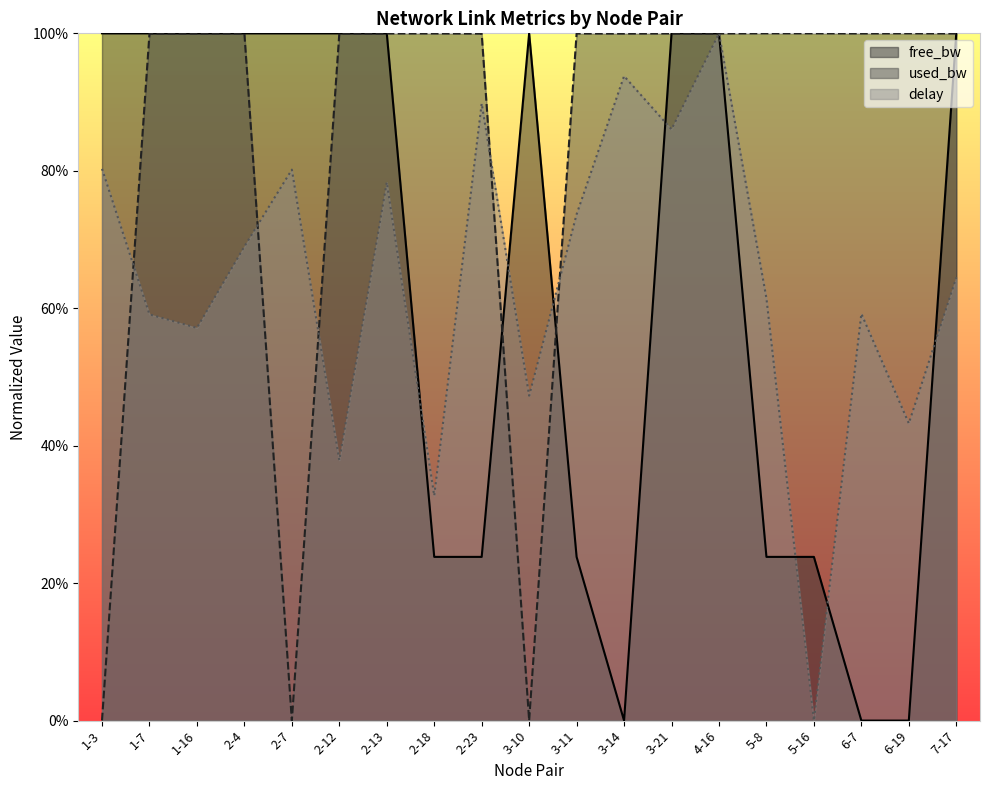

What is the difference between the highest and lowest values at 6-7?

1.0